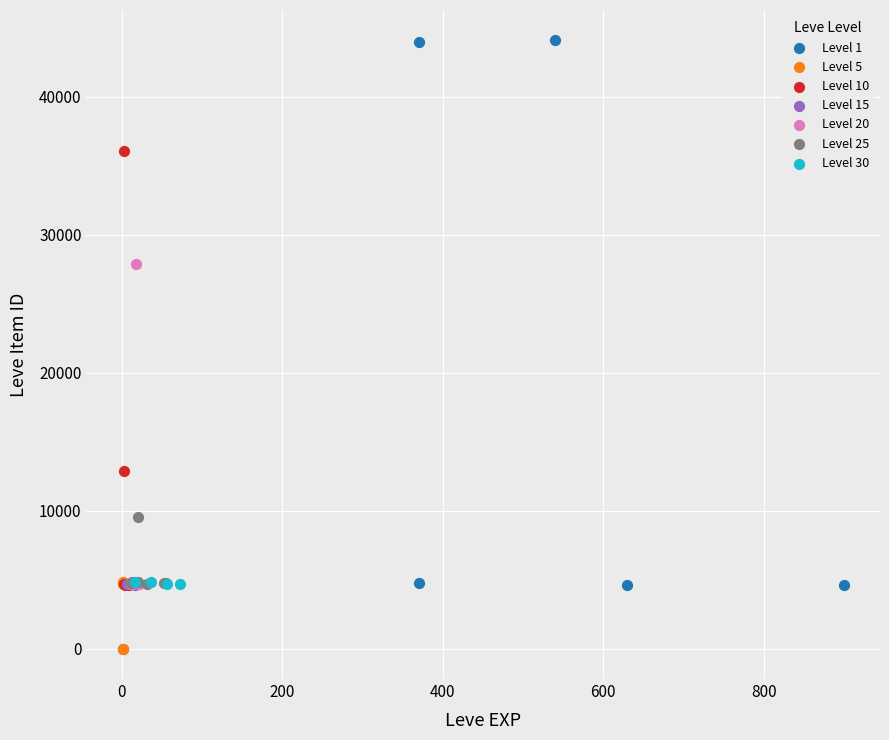

Which series reaches the maximum Y coordinate?

Level 1